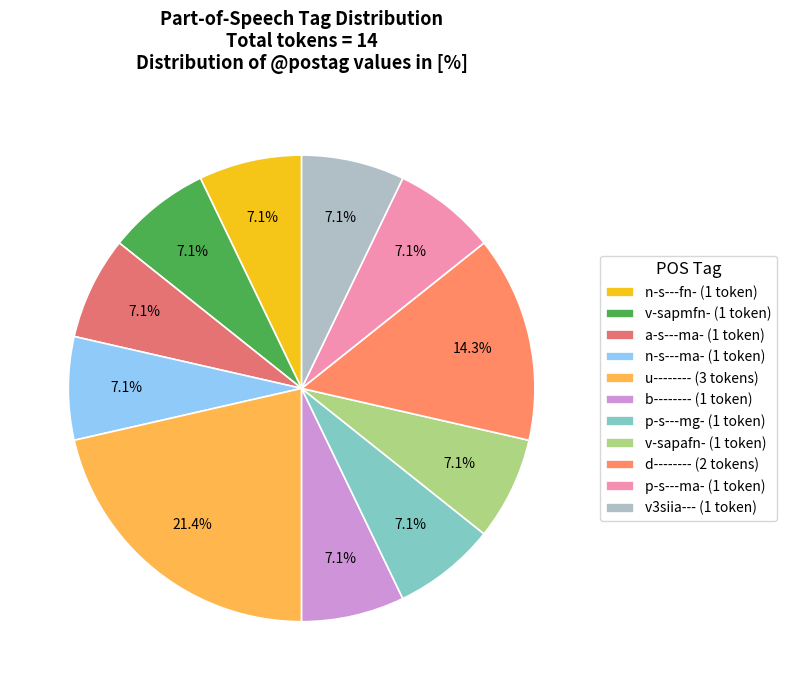

How many segments does this pie chart have?

11